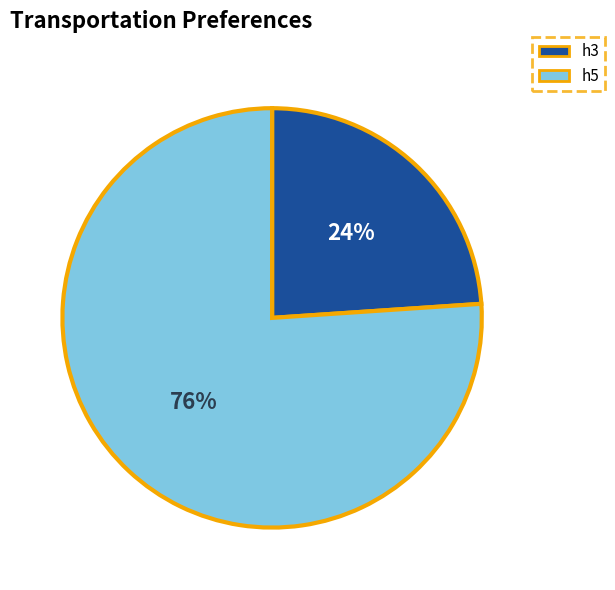

Does any single category account for the majority?

Yes